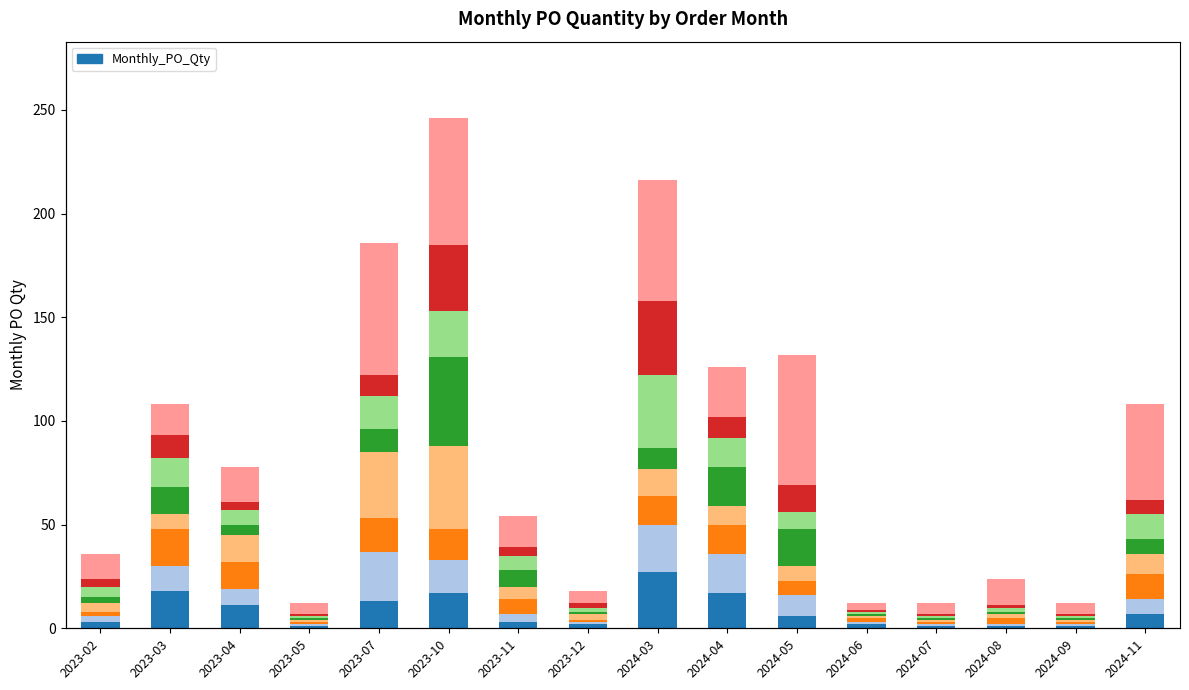

Reading left to right, transcribe all the data shown in this chart.

36	108	78	12	186	246	54	18	216	126	132	12	12	24	12	108